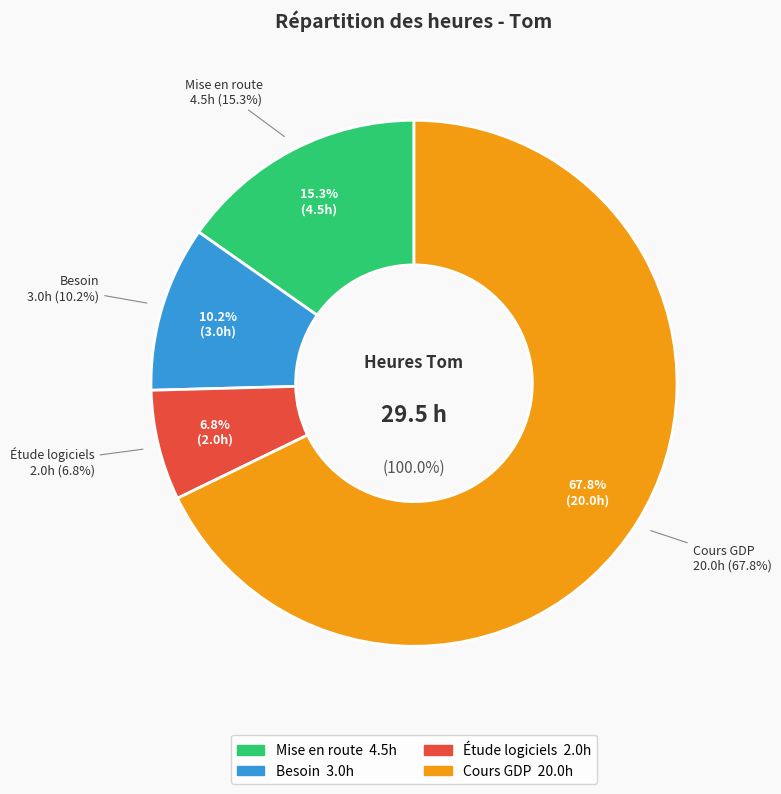

Is there a majority slice in this chart?

Yes